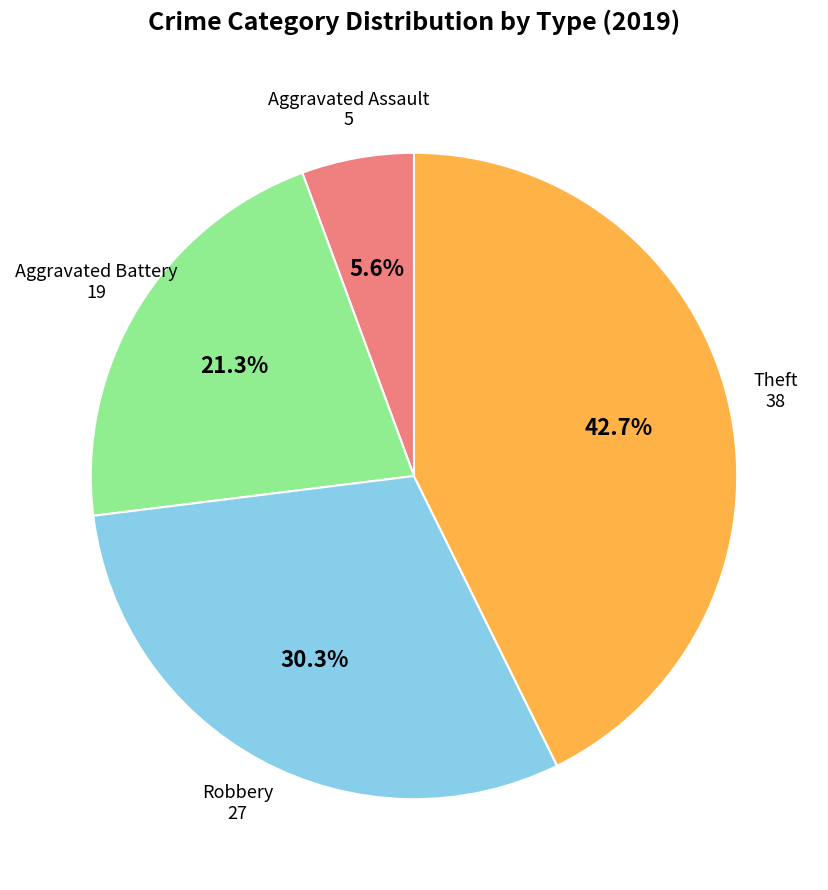

Does any single category account for the majority?

No